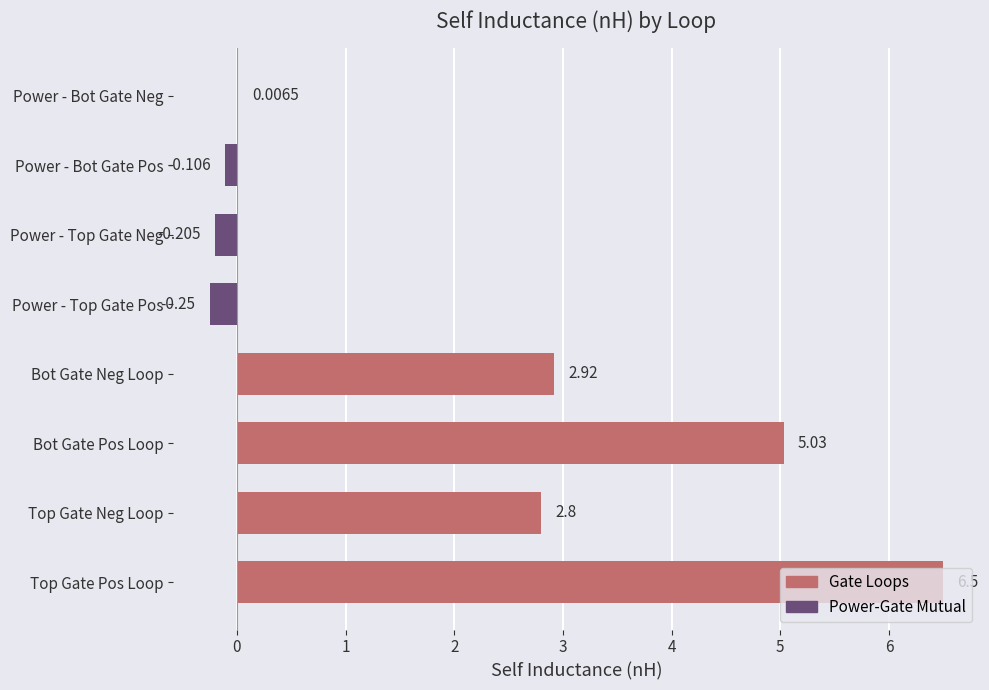

What is the sum of all values?

16.7